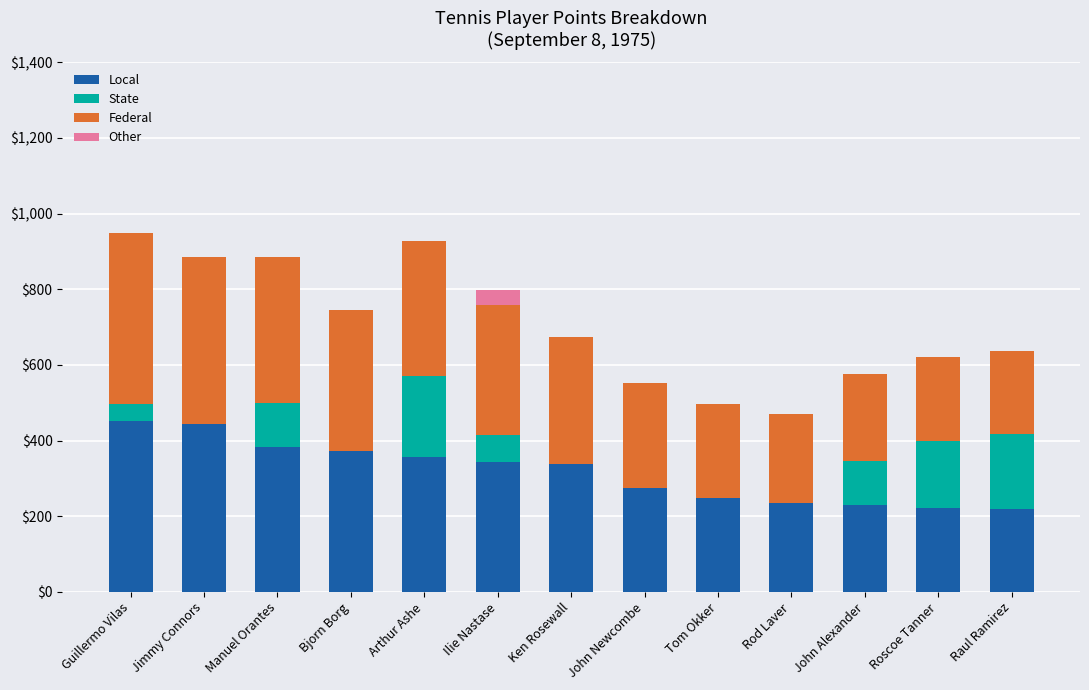

What is the sum of all Local values?

4119.4